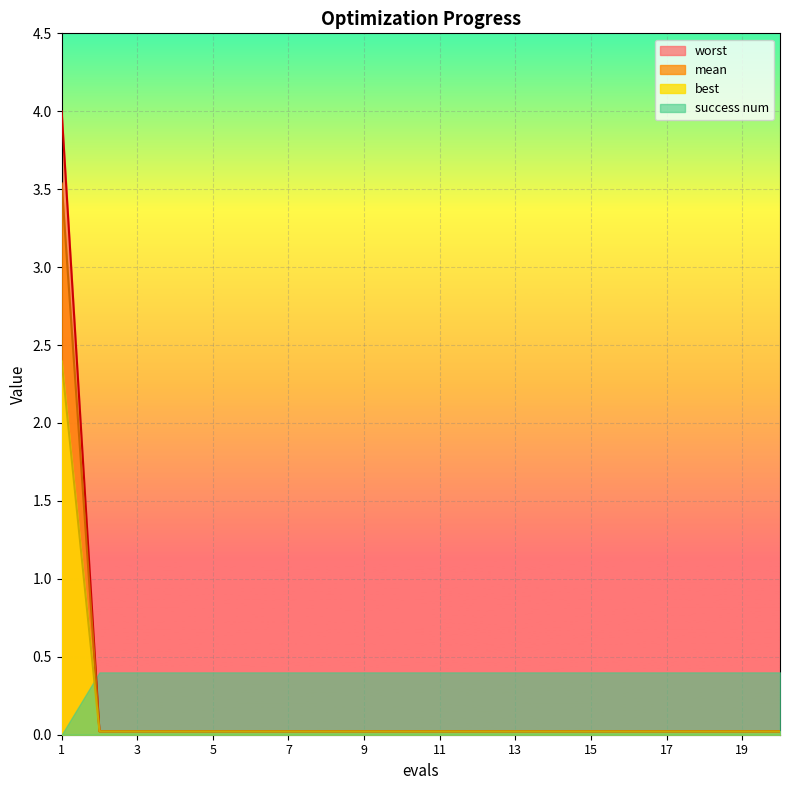

How many categories are shown in the chart?

20